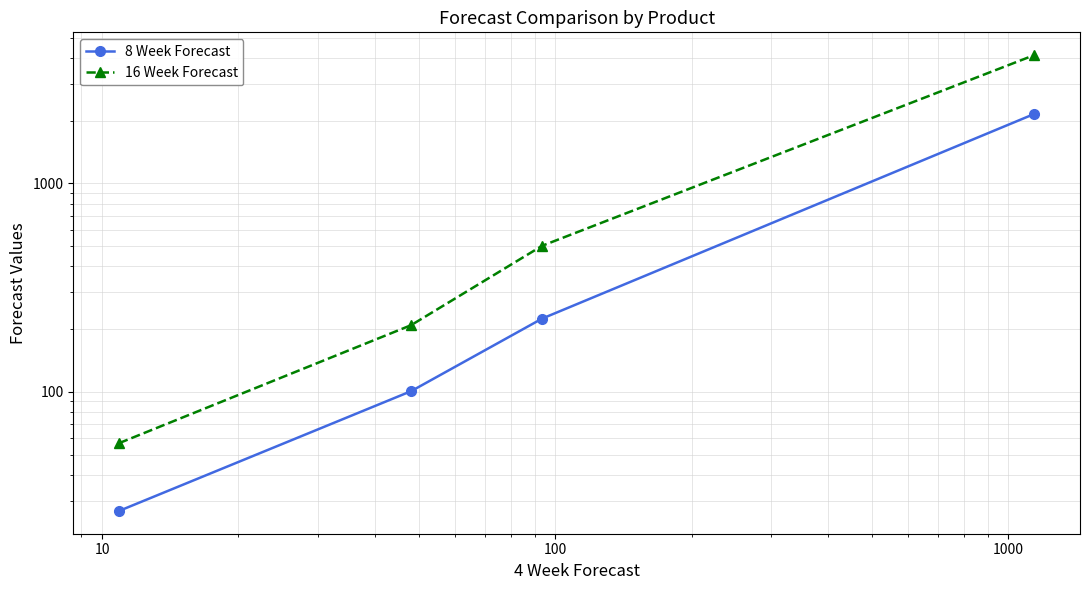

True or false: 16 Week Forecast has more than 0 points higher than both neighbors.

False